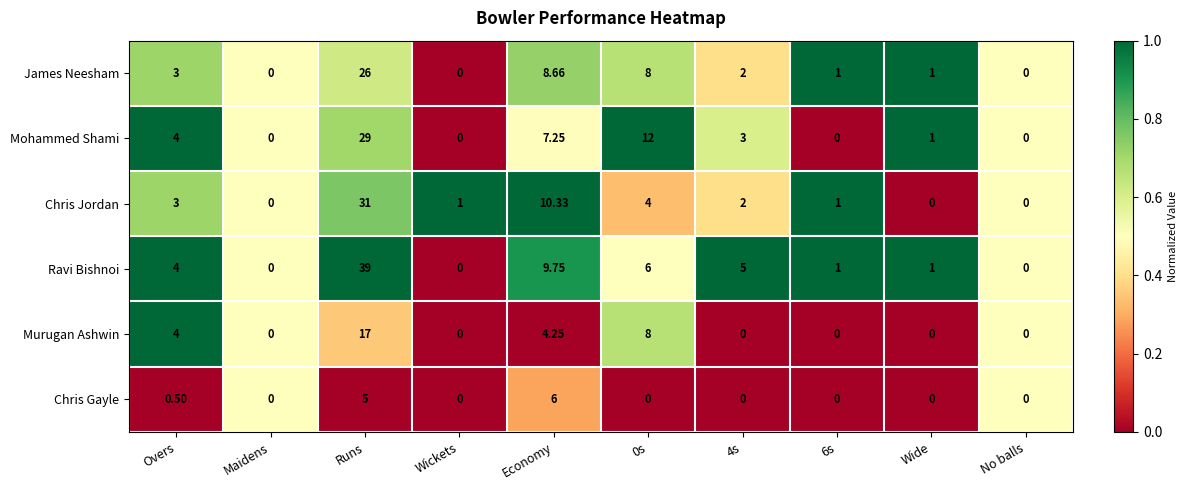

At which label does Chris Gayle reach its peak?

Economy